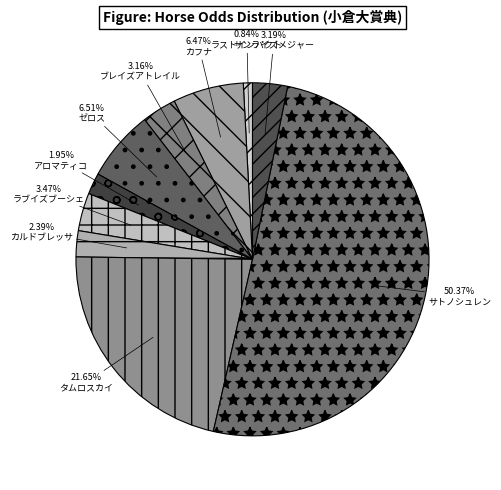

To the nearest percent, what is the combined percentage of ラストインパクト and ブレイズアトレイル?

4%